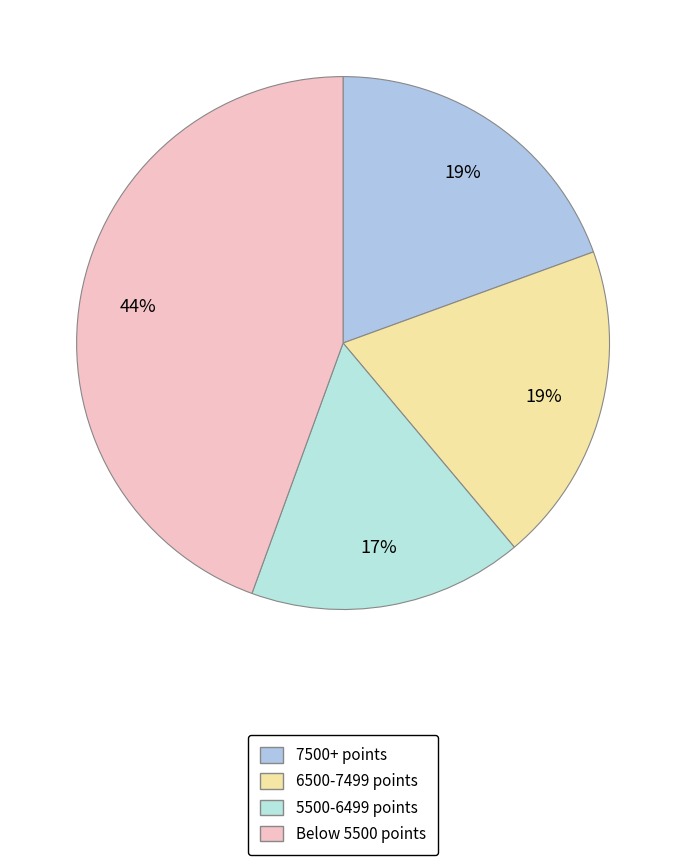

To the nearest percent, what is the average slice percentage?

25%